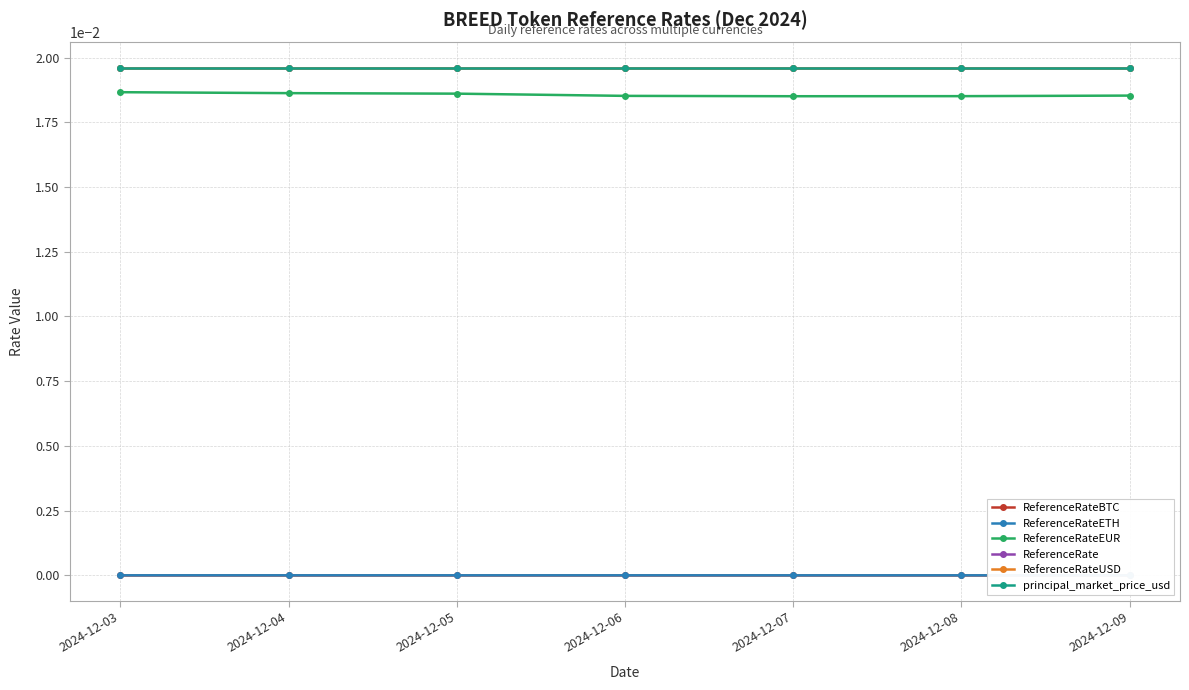

How many data points does each series have?

7